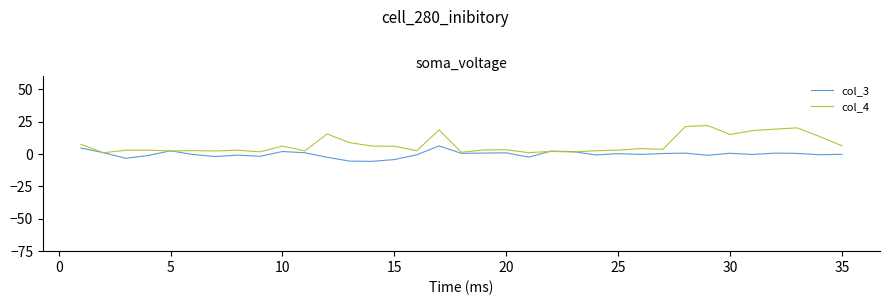

Which series has the widest spread of values?

col_4